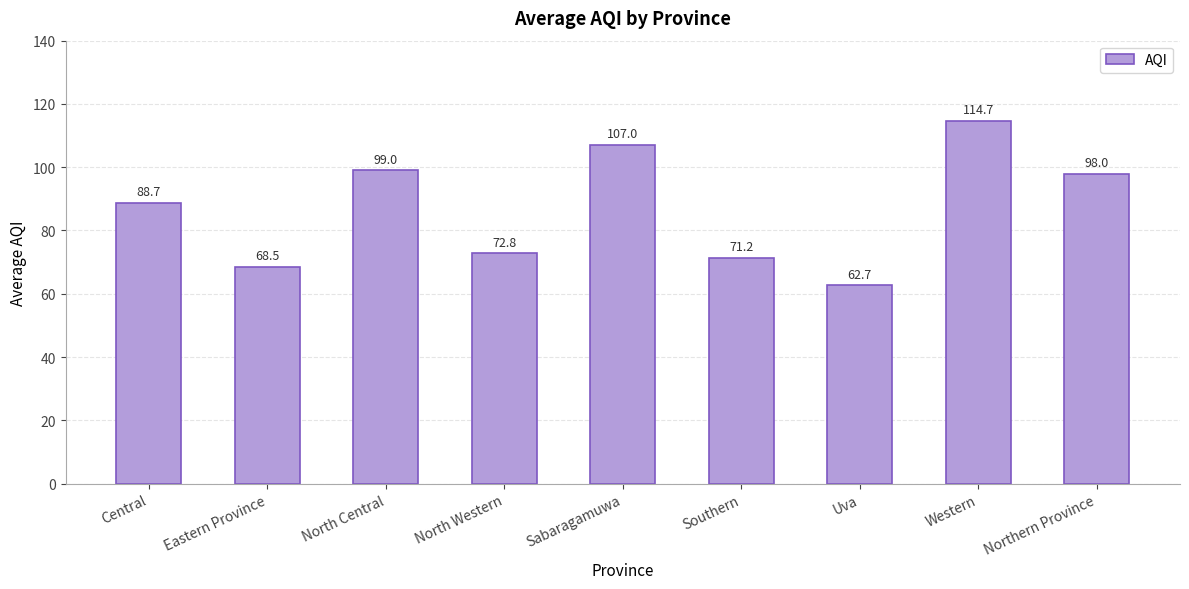

Does the chart contain stacked bars?

No